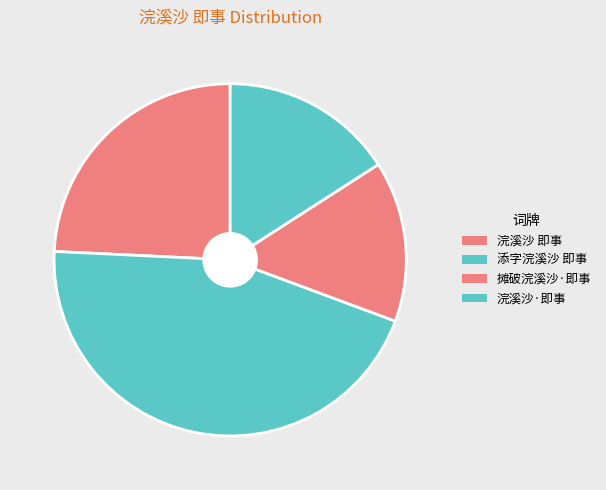

Between 浣溪沙·即事 and 摊破浣溪沙·即事, which is larger?

浣溪沙·即事